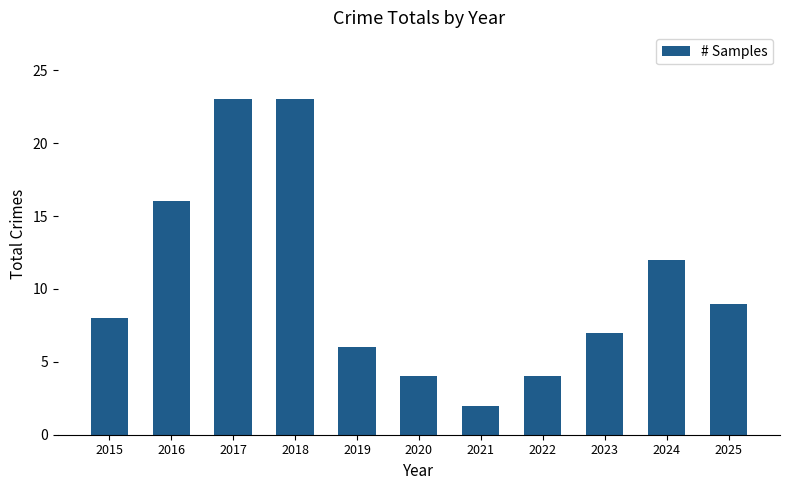

What value does the data have at 2015?

8